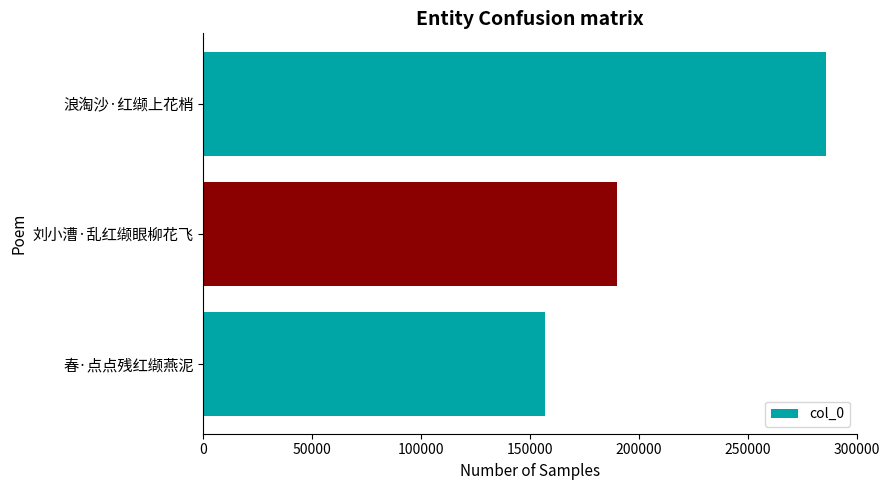

How many data points are less than 190112?

1